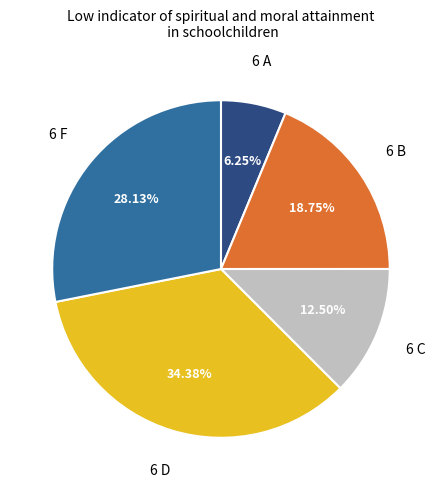

Does any single category account for the majority?

No